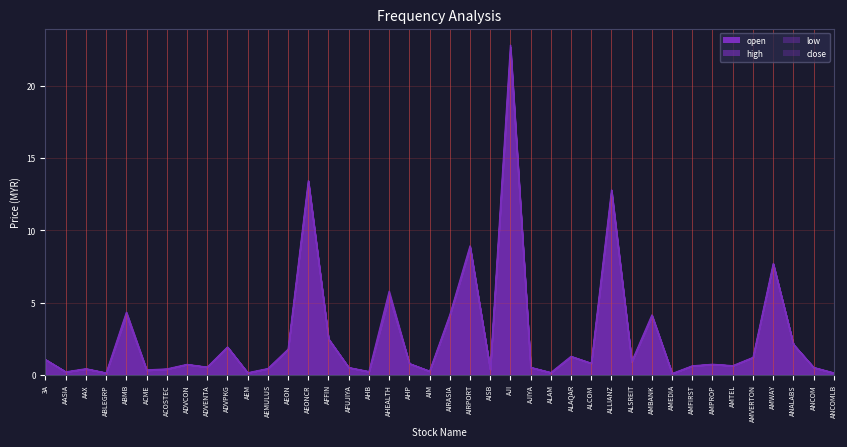

What is the label of the 28th point from the left?

ALCOM